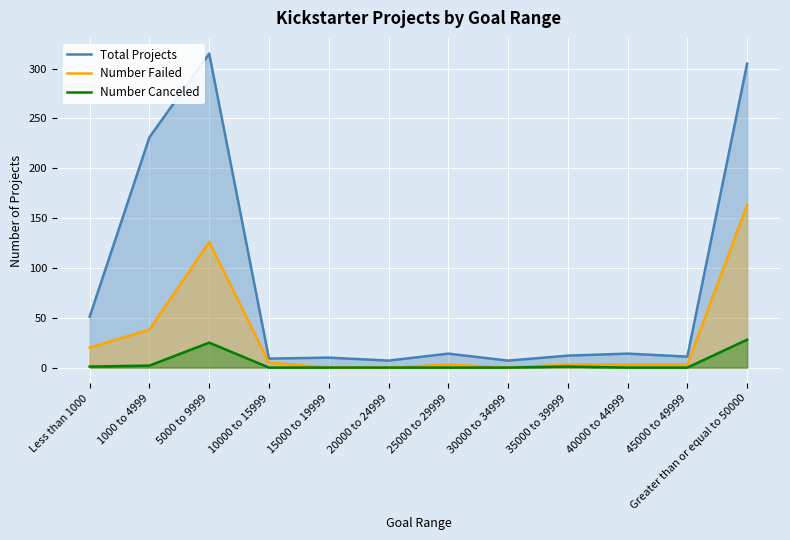

Is the value of Number Failed at 30000 to 34999 greater than the value of Number Canceled at 20000 to 24999?

No